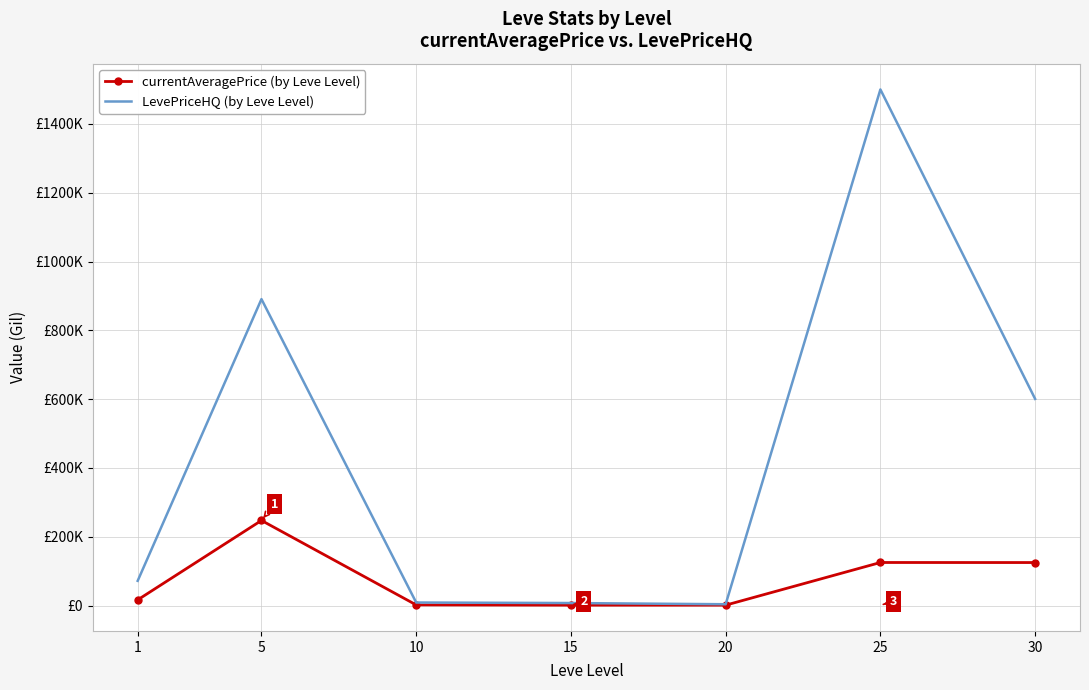

True or false: LevePriceHQ (by Leve Level) and currentAveragePrice (by Leve Level) cross at least once.

False